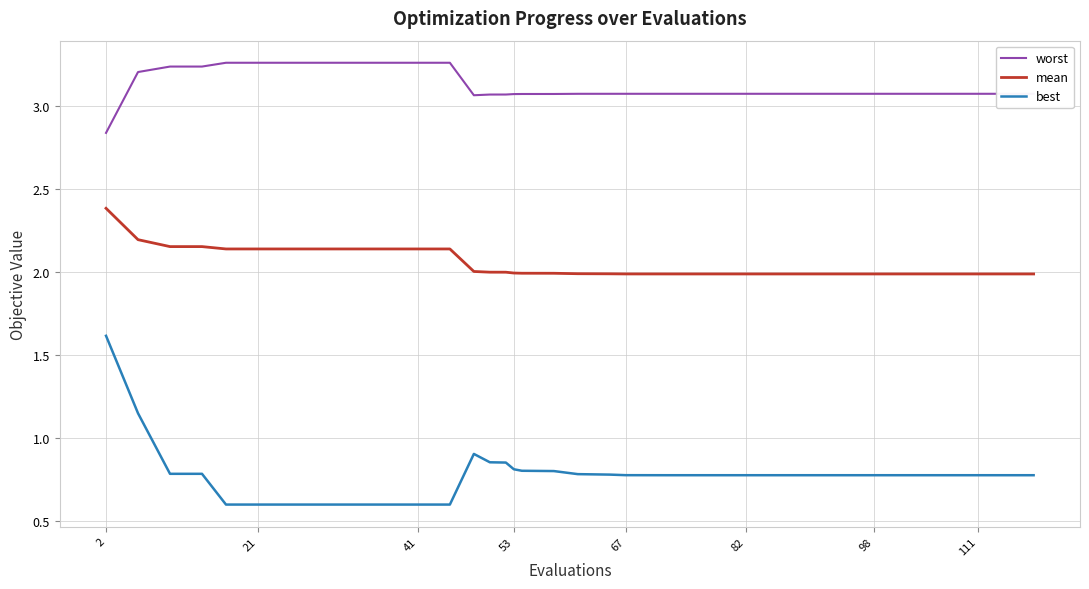

What is the average value of the mean series?

2.0